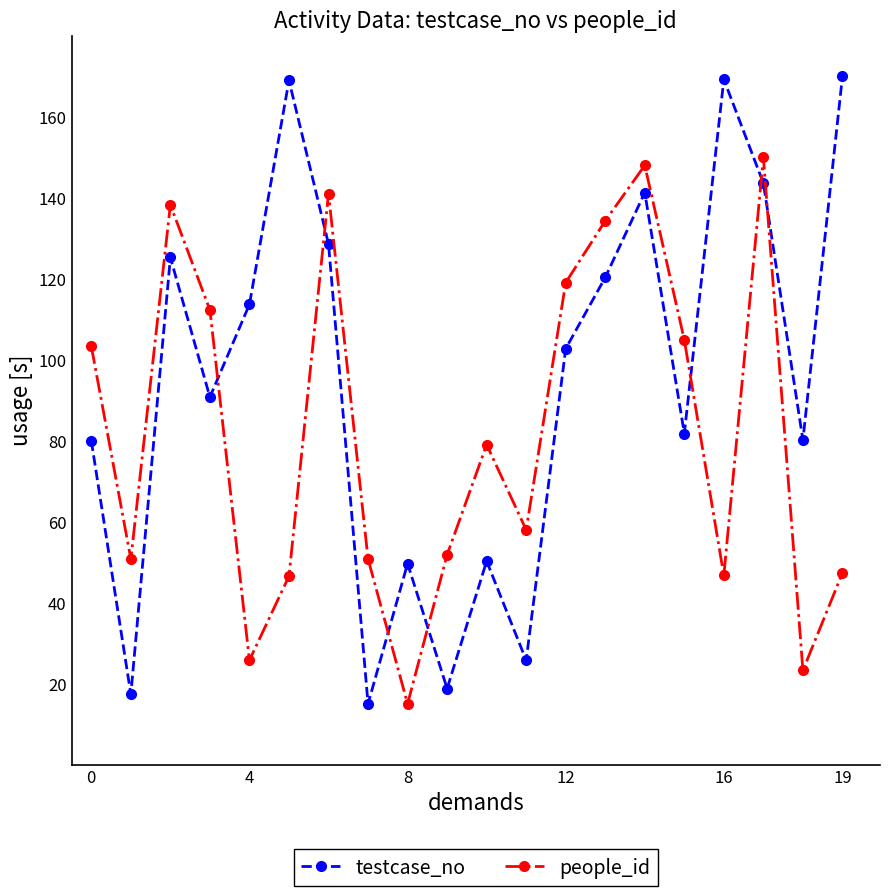

Is this an area chart (filled region under the line)?

No